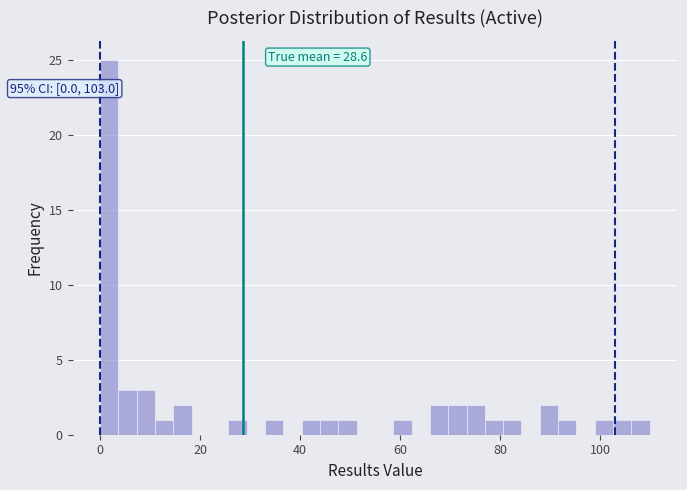

Around what value on the x-axis is the tallest bar? Give the approximate position of its centre, as read against the axis.

2